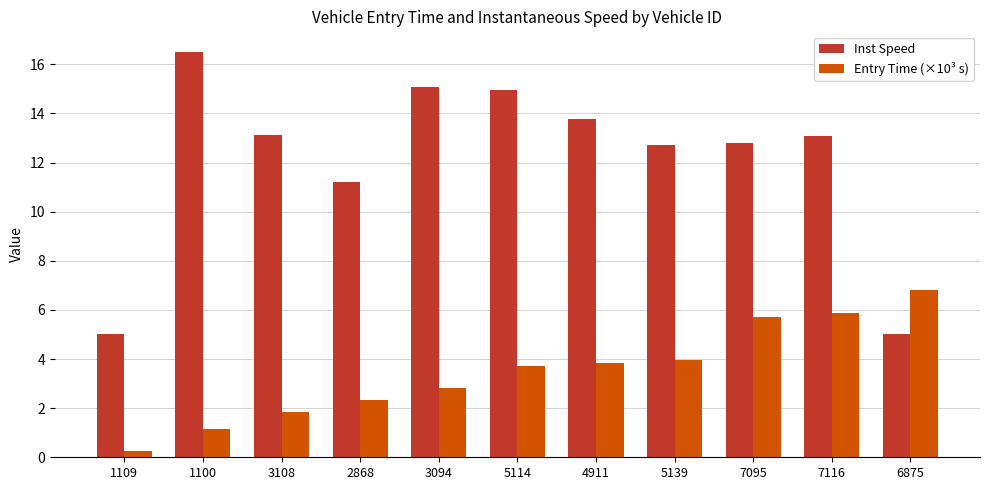

What position from the left is 5114?

6